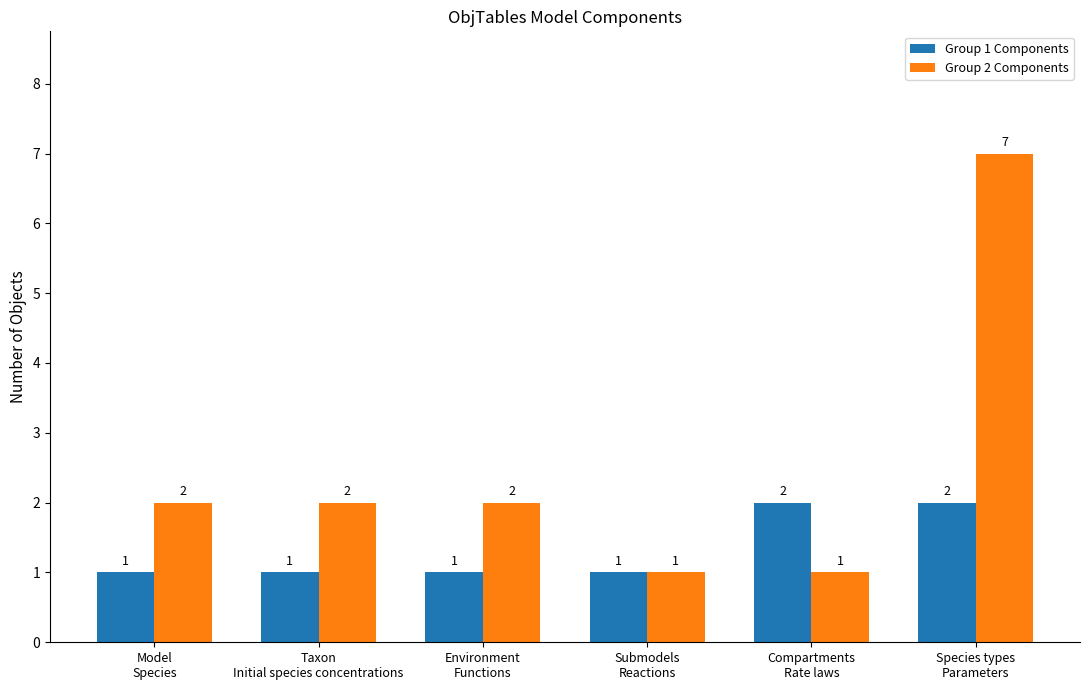

What are all the series names shown in the legend?

Group 1 Components, Group 2 Components